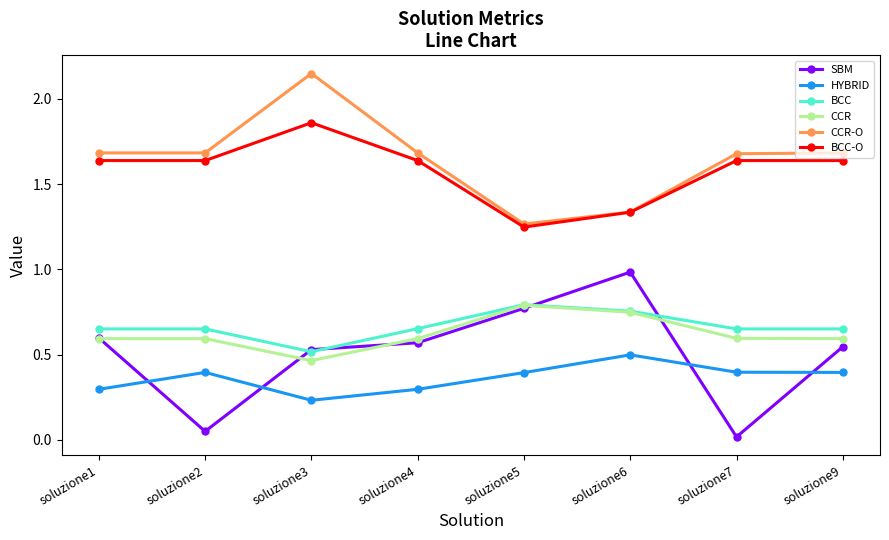

True or false: BCC and HYBRID cross at least once.

False